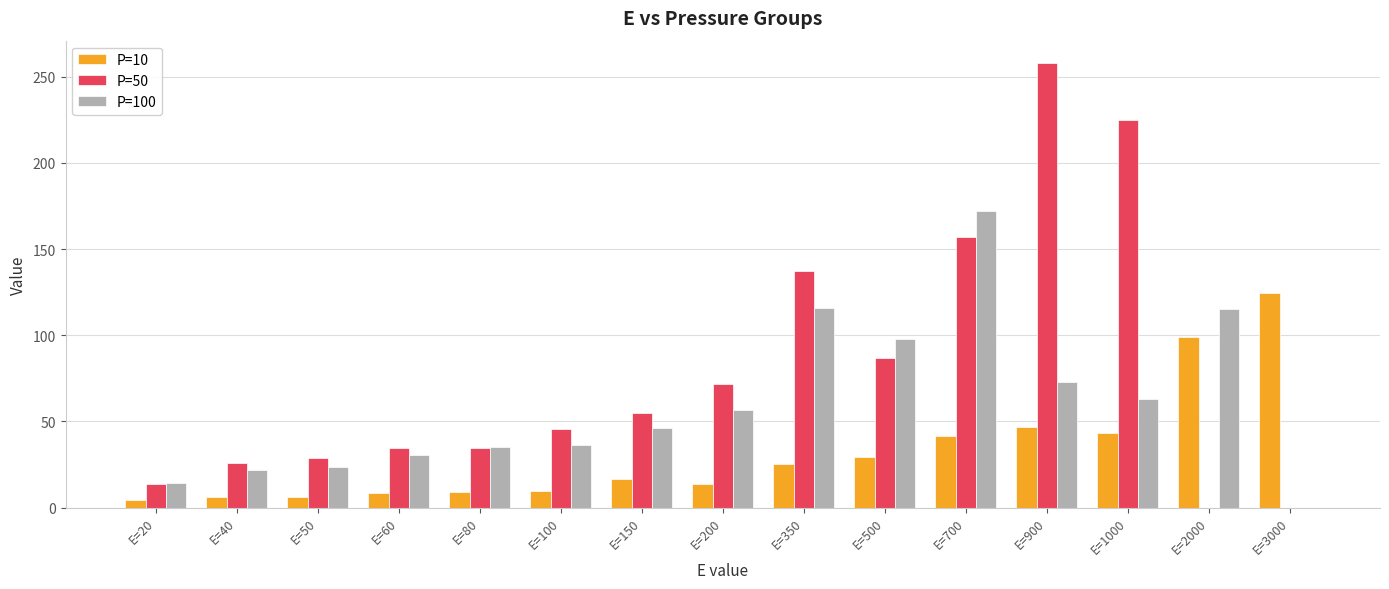

Is the value of P=50 at E=50 greater than the value of P=10 at E=3000?

No